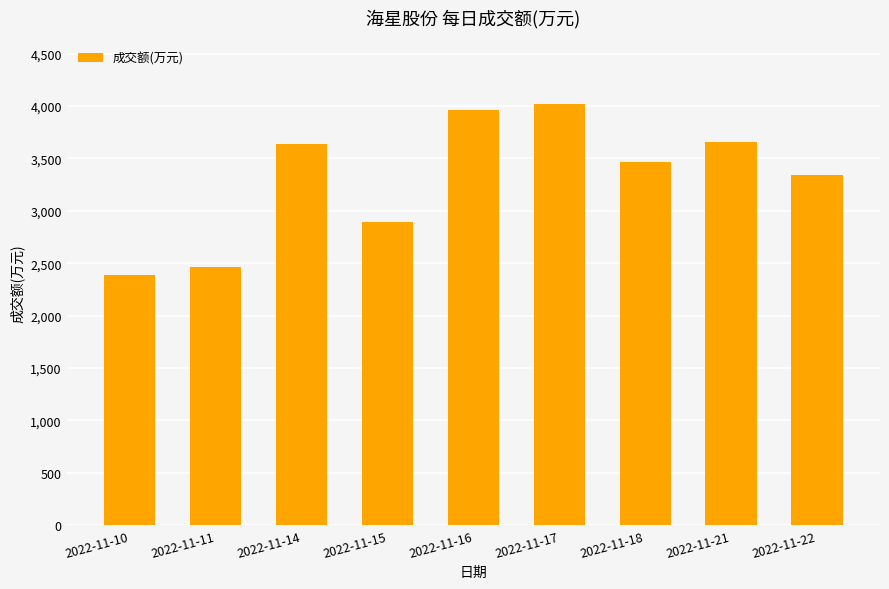

How many values are below 3462?

4